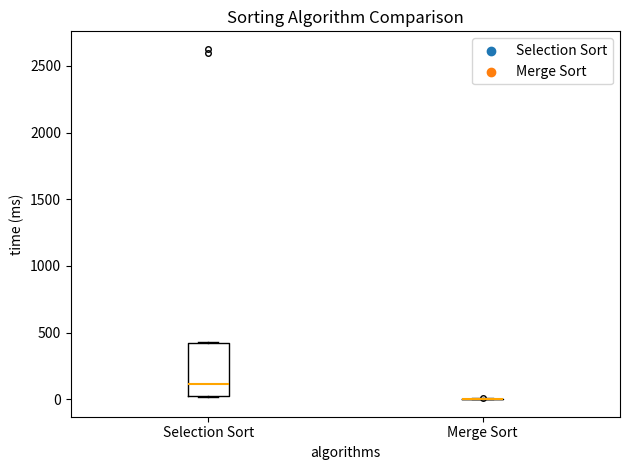

Where does the median line of the box for Selection Sort sit on the y-axis? The values are not printed on the chart, so give them approximately, as read against the axis.

100